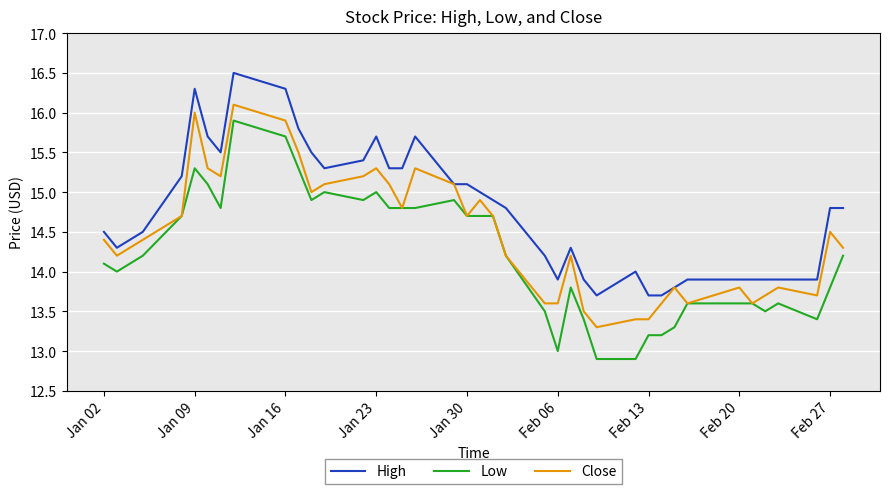

Which series has the largest range (max minus min)?

Low